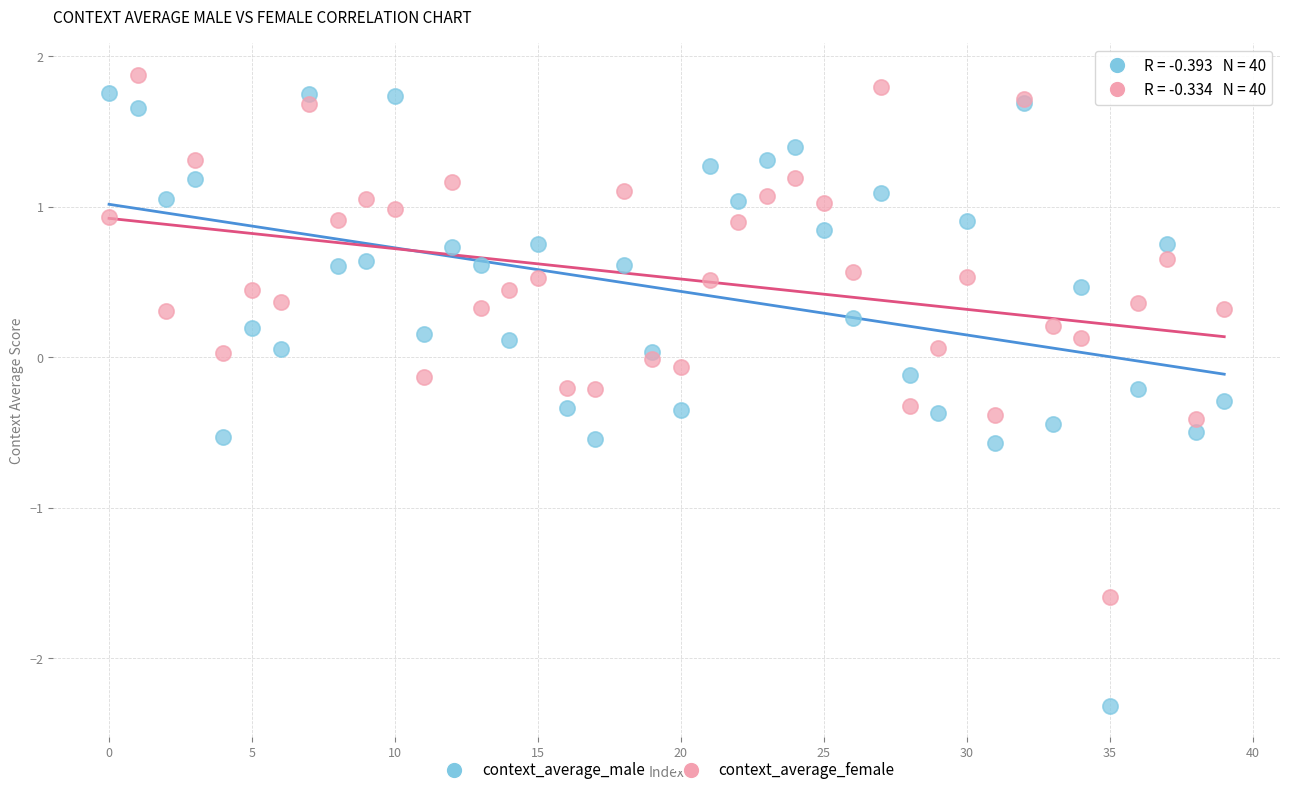

Which series contains the lowest Y value?

context_average_male